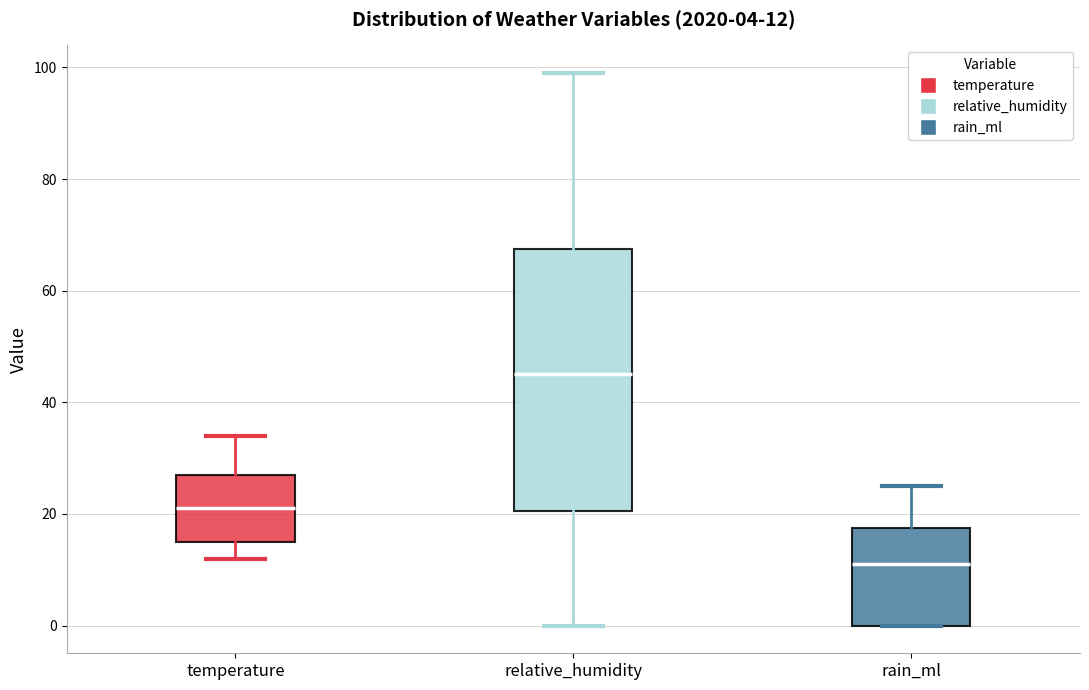

Which box is the tallest, from its lower edge to its upper edge?

relative_humidity